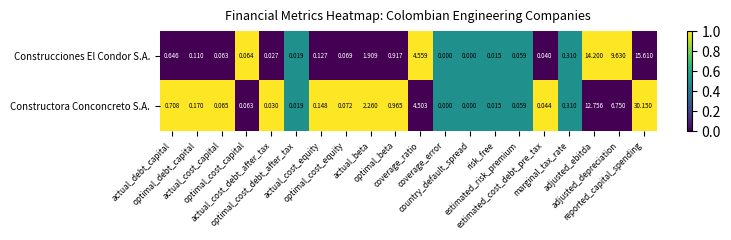

Which series has the largest range (max minus min)?

Constructora Conconcreto S.A.